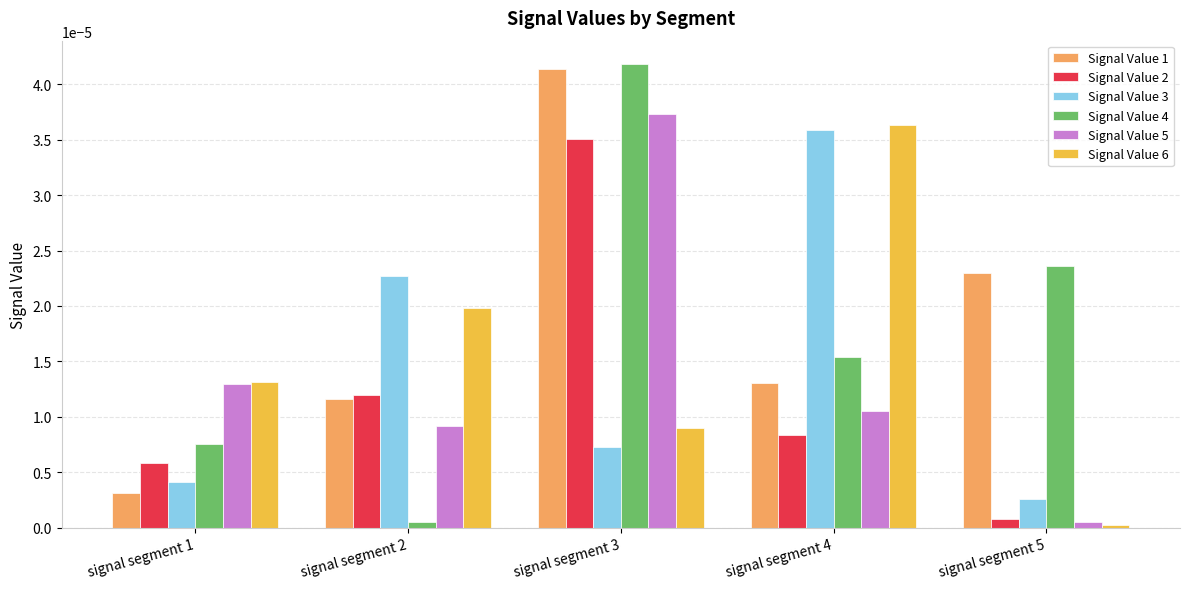

At which category is the sum across all series the highest?

signal segment 3